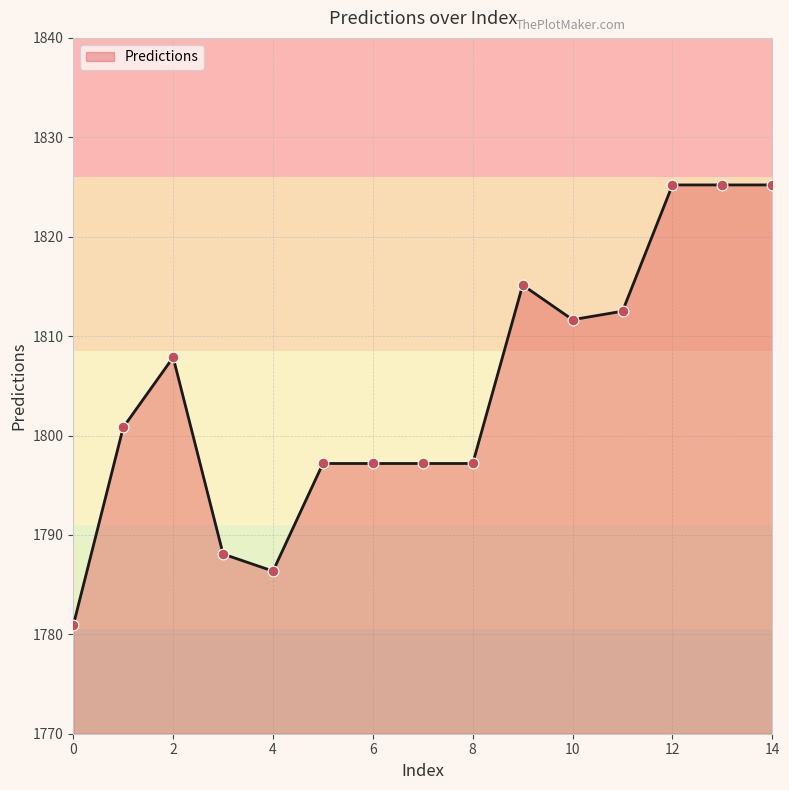

What is the smallest value displayed?

1780.9